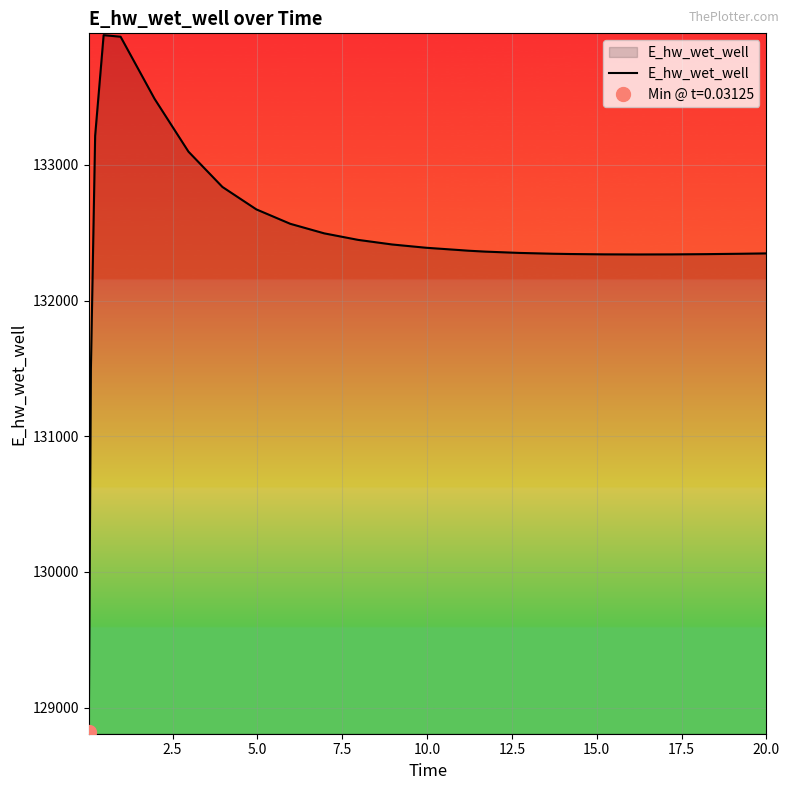

What is the highest value of the E_hw_wet_well series?

133955.7